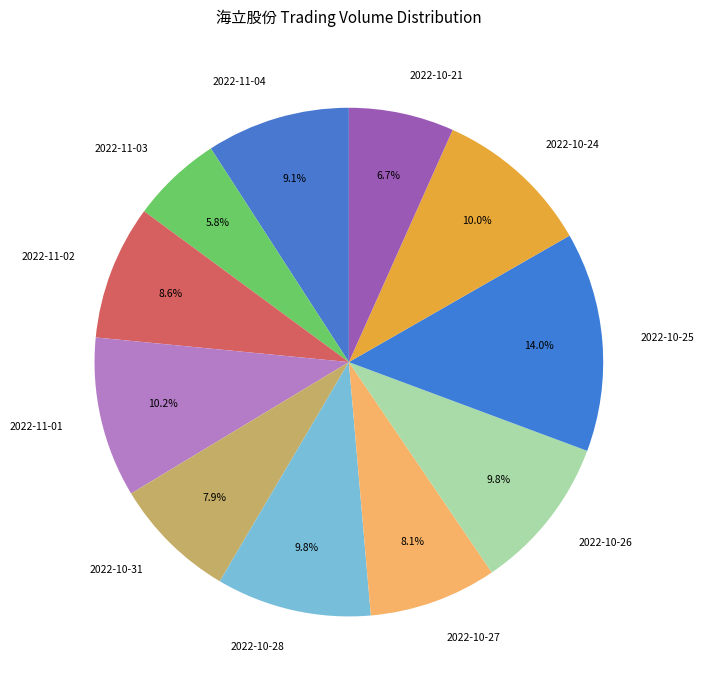

Is there a majority slice in this chart?

No